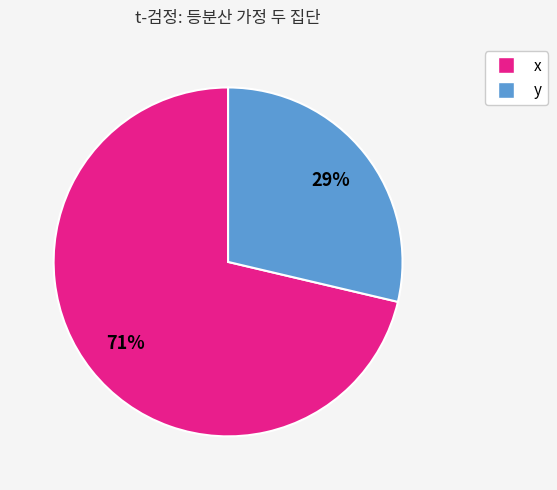

Is the sum of x and y greater than half?

Yes